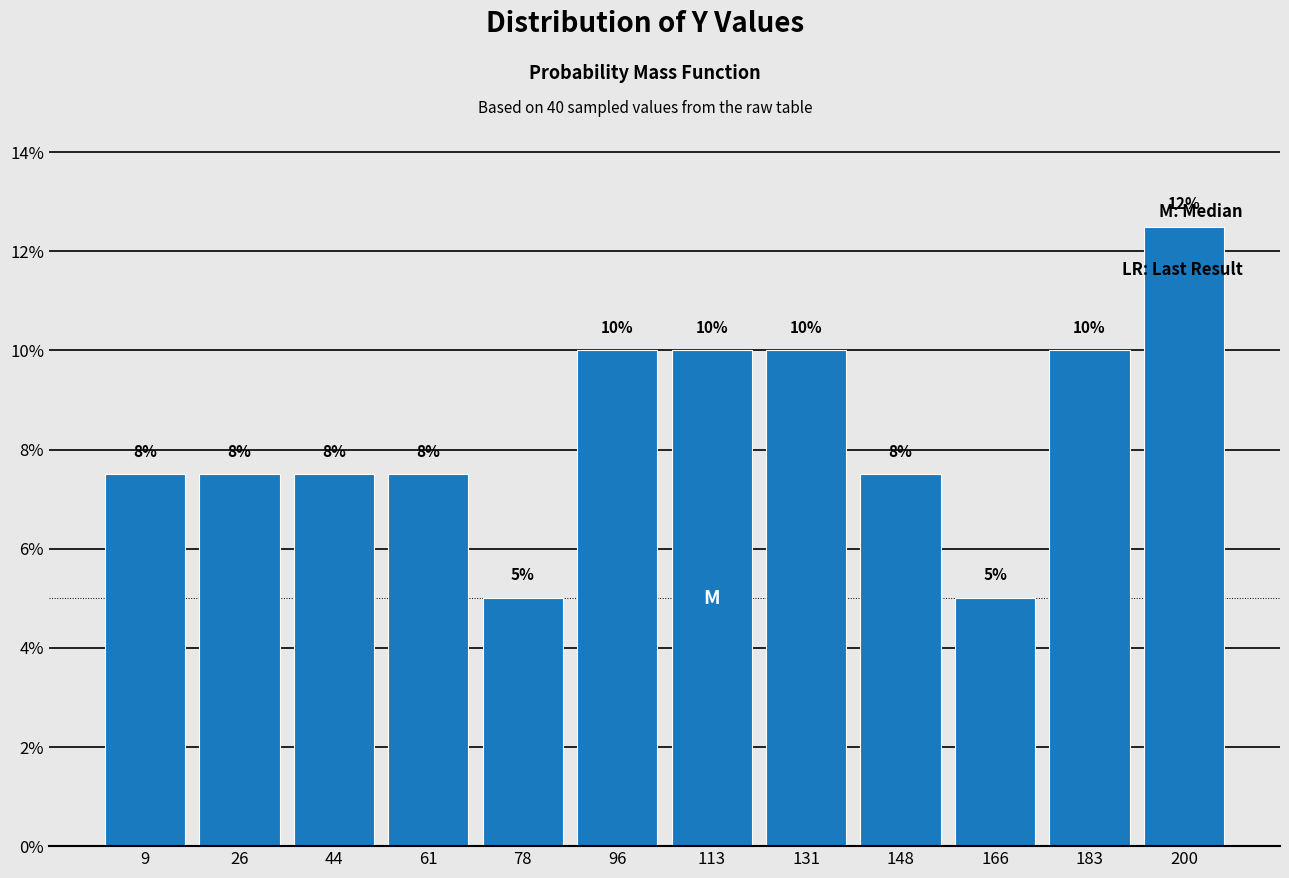

Which range on the x-axis has the tallest bar?

192 to 210